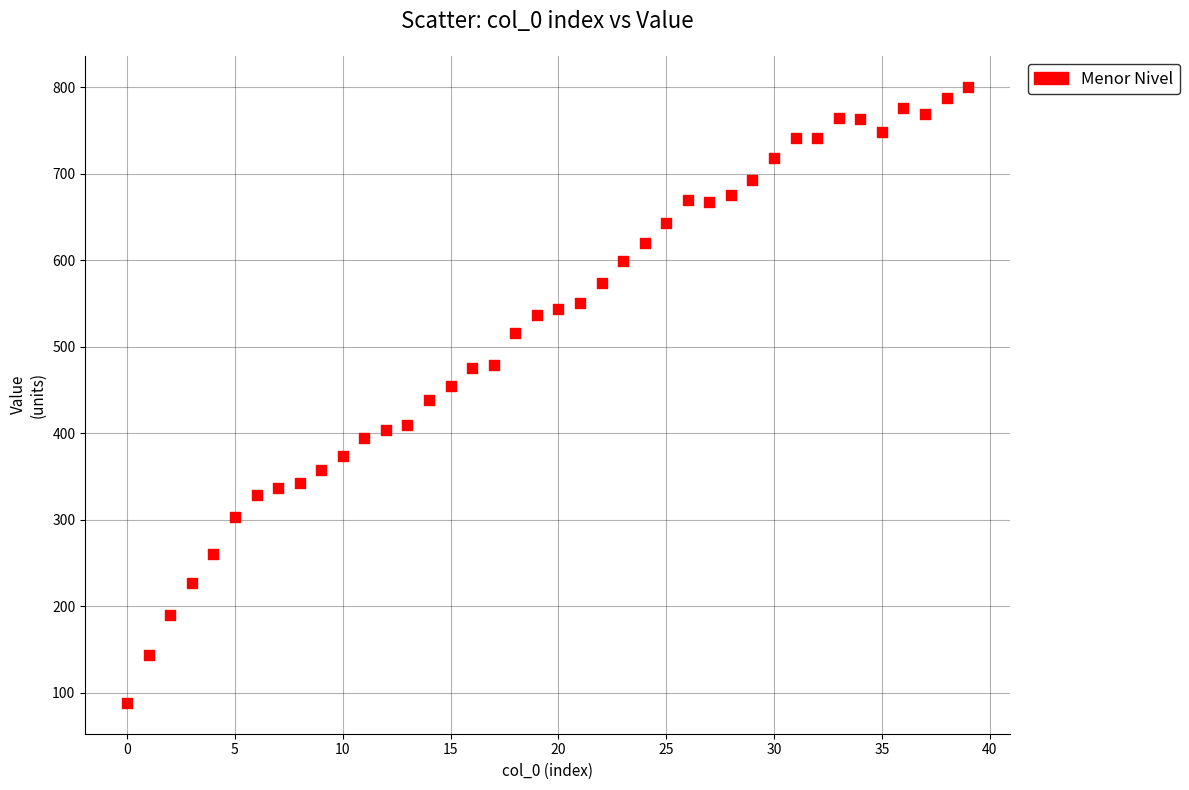

What is the range of Y values (max minus min)?

713